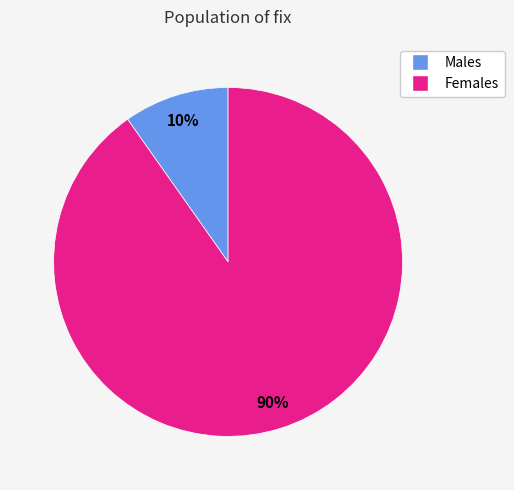

To the nearest percent, what is the difference between the largest and smallest slice percentages?

80%